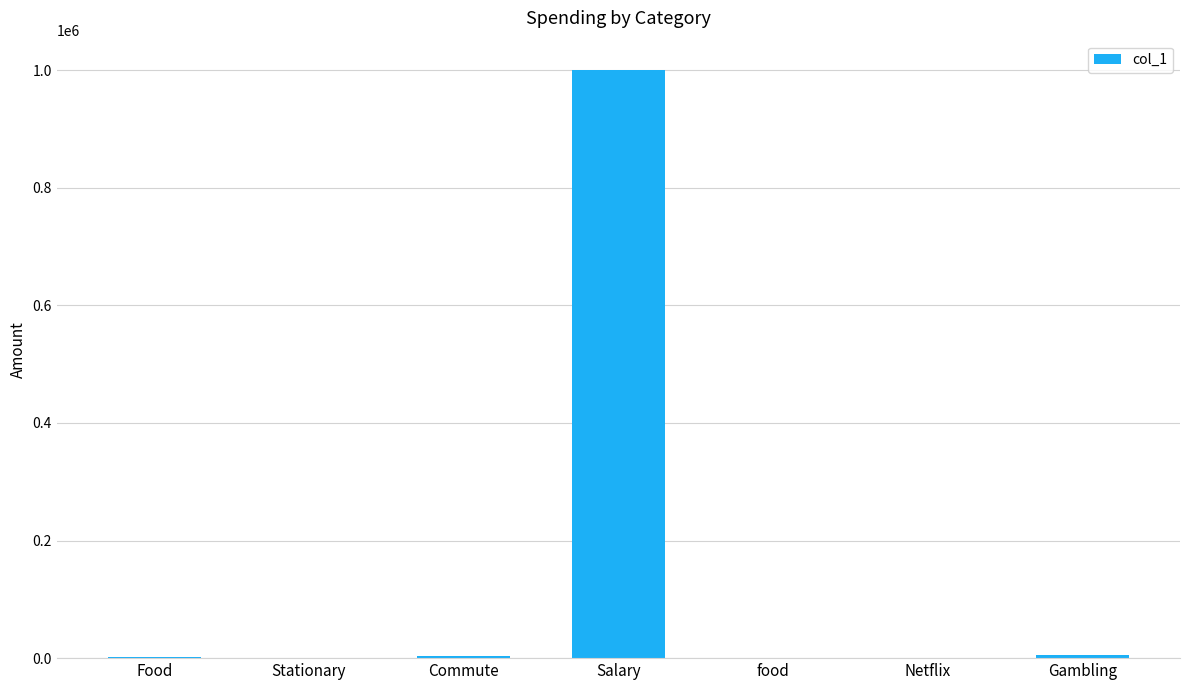

Is it true that the value at Food is 1500?

True